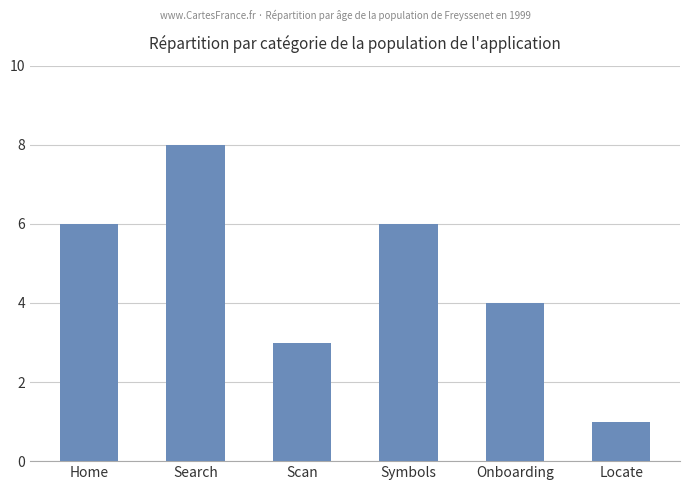

What is the difference between the maximum and minimum values?

7